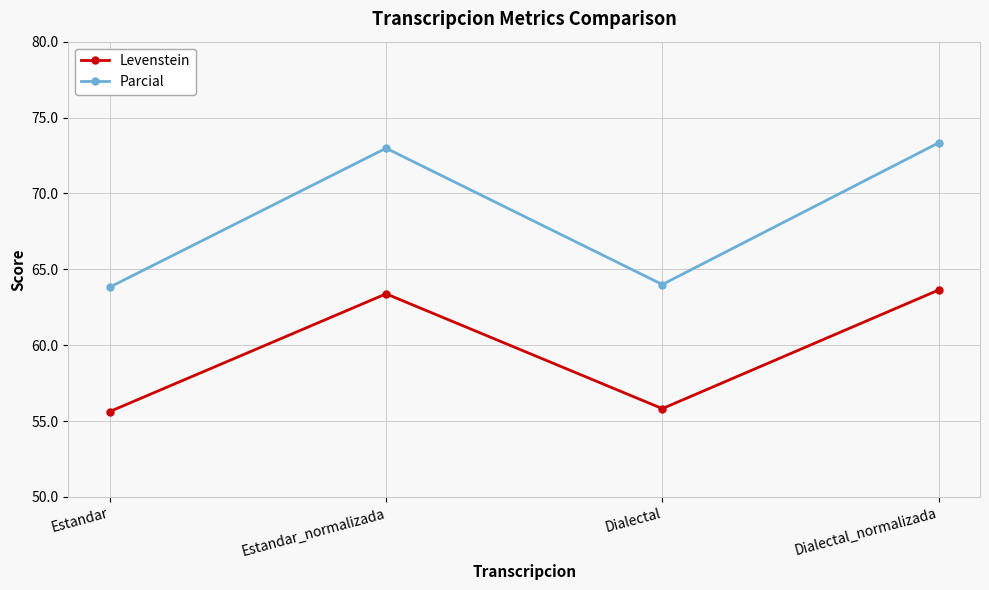

What is the sum of all Levenstein values?

238.5